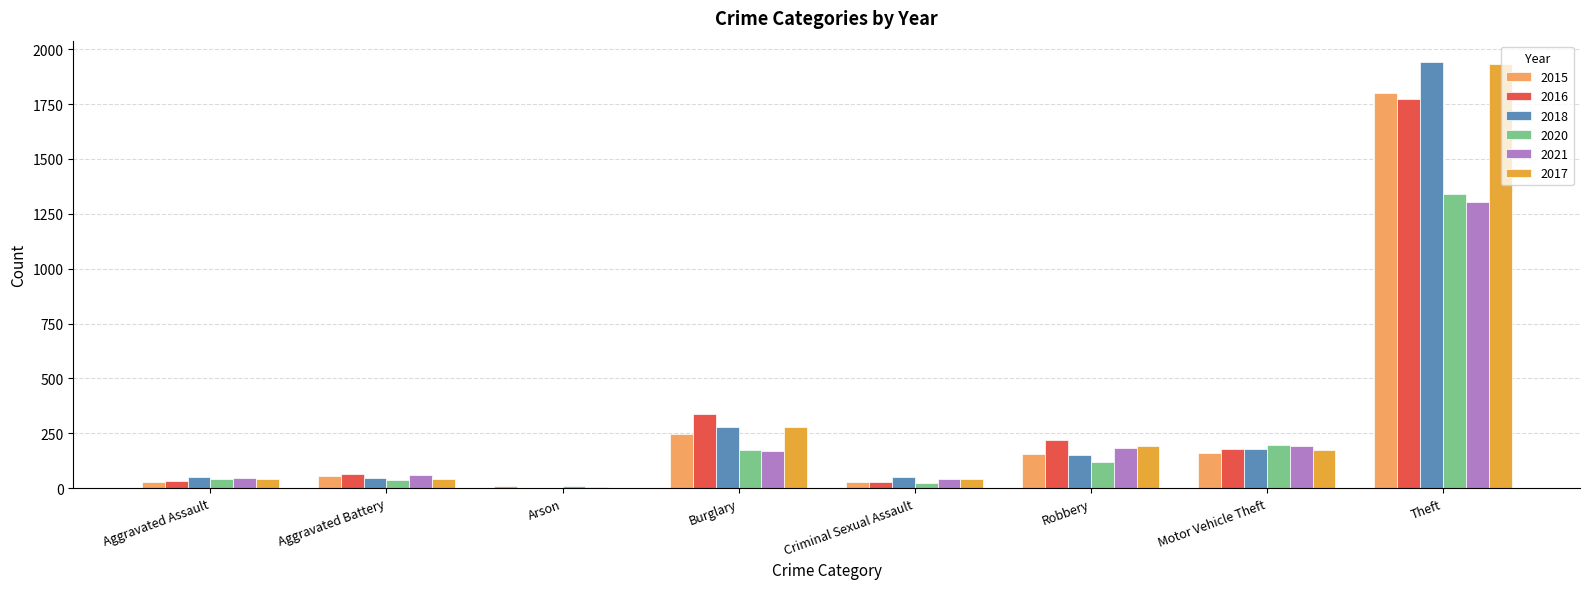

How many groups of bars are there?

8